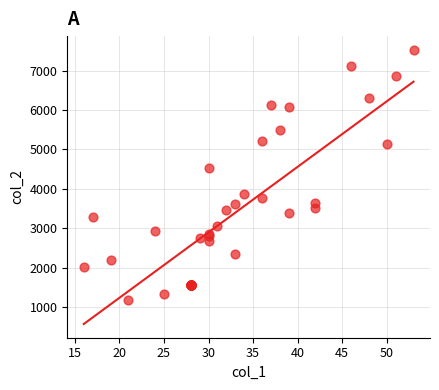

What Y value in the scatter plot is closest to 4353?

4531